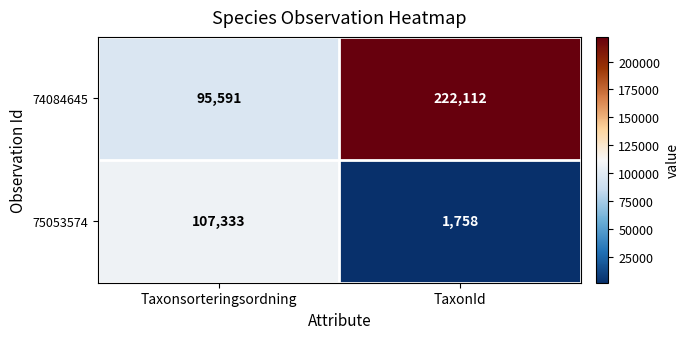

What is the average value of the 75053574 series?

54546